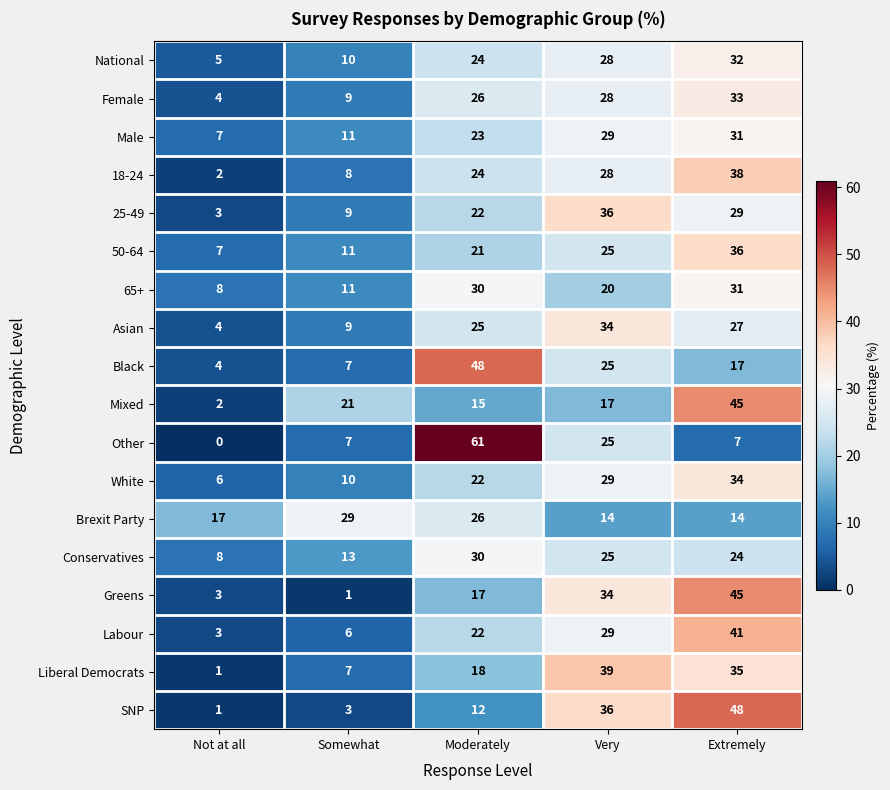

At which category is the sum across all series the highest?

Extremely